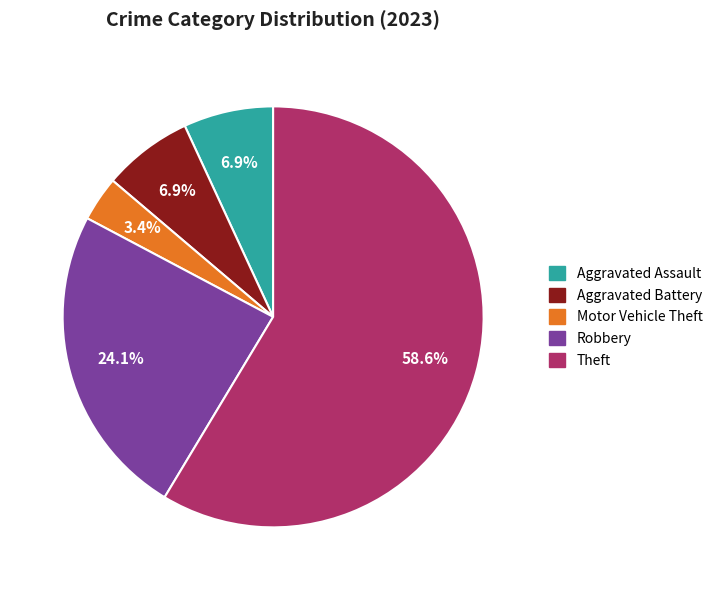

How many segments does this pie chart have?

5